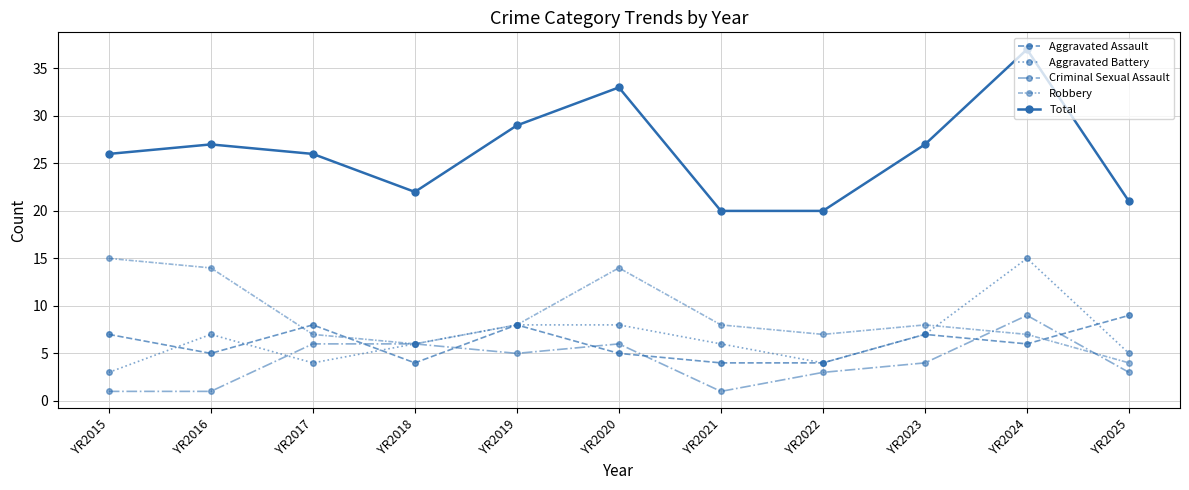

How many data points does each series have?

11